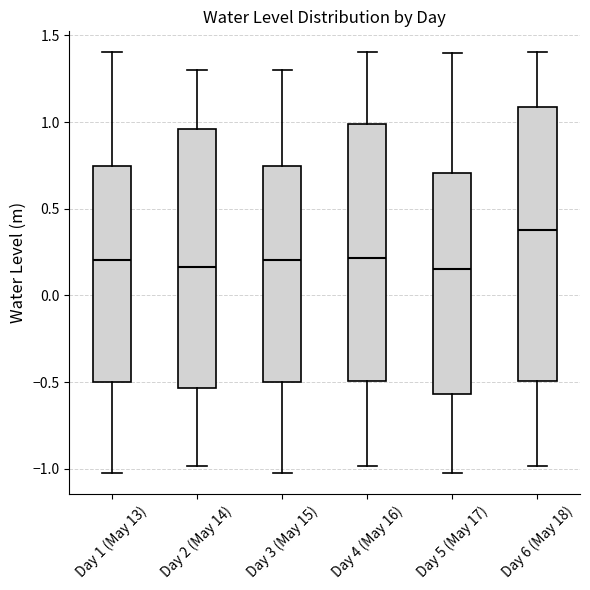

Comparing the boxes themselves (not the whiskers), which one is the tallest?

Day 6 (May 18)